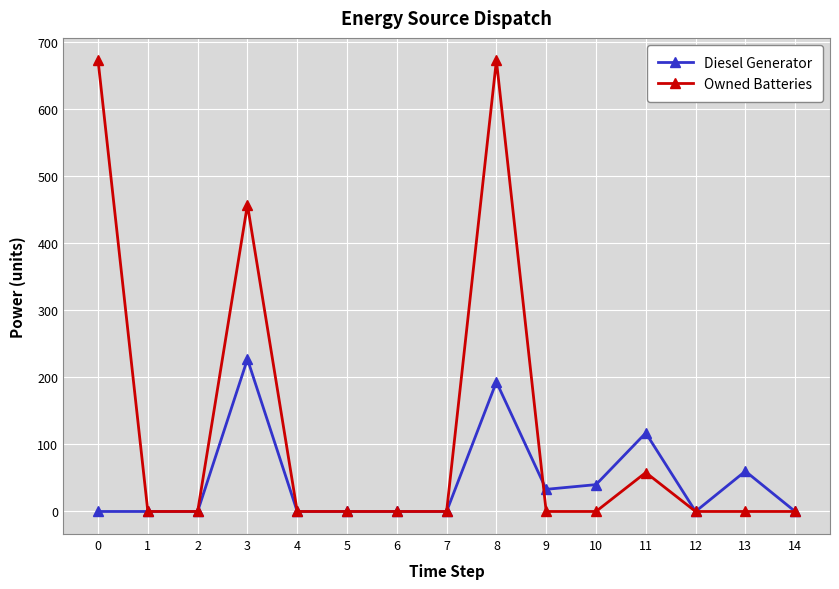

True or false: Diesel Generator has more than 0 points higher than both neighbors.

True